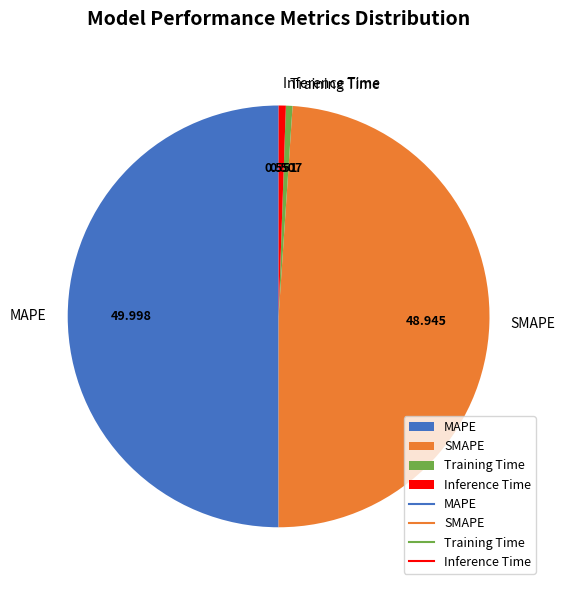

Count the number of slices in the pie.

4